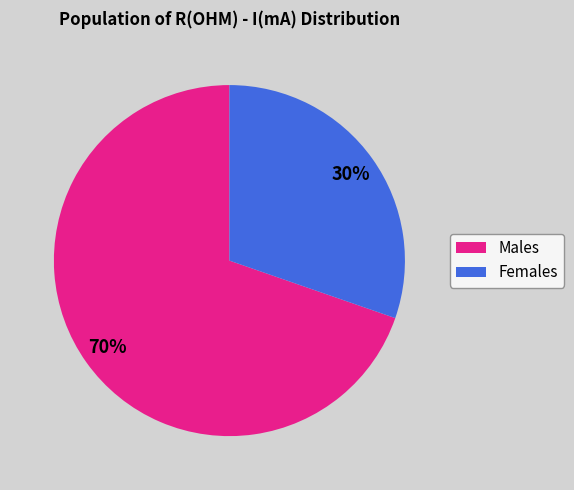

True or false: Males accounts for 70% of the total.

True